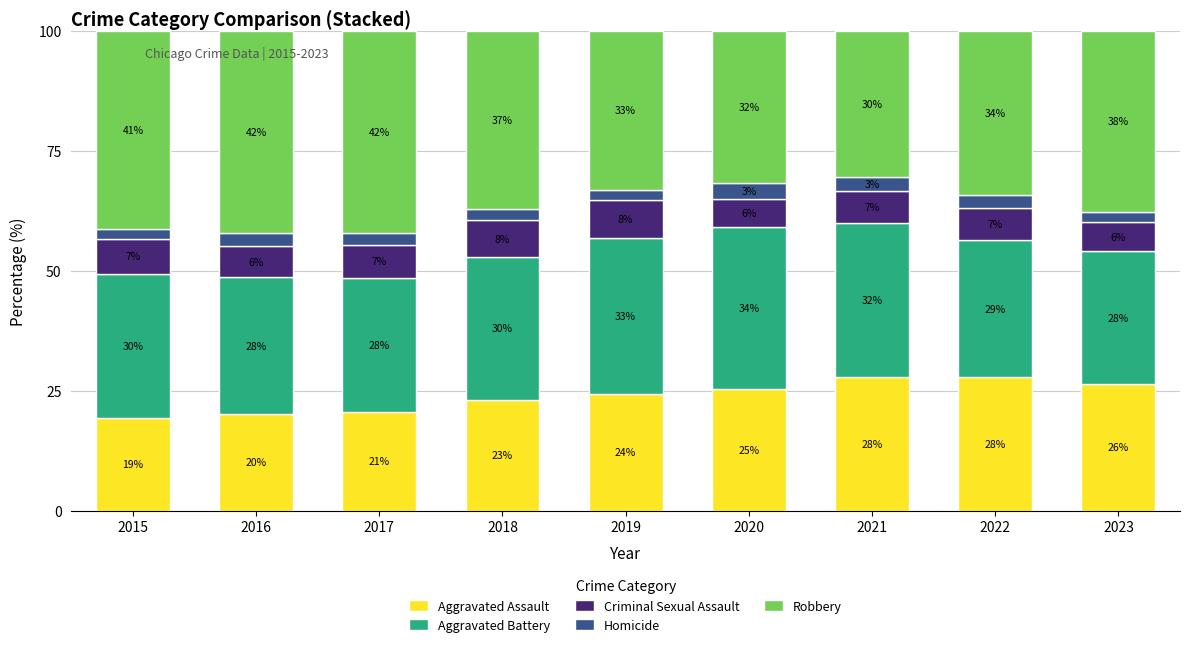

Does the chart contain any negative values?

No